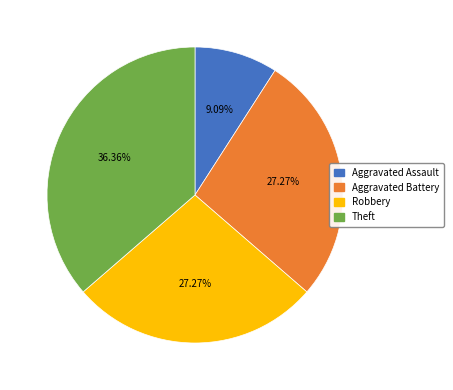

Combined, do Theft and Aggravated Assault account for over 50%?

No